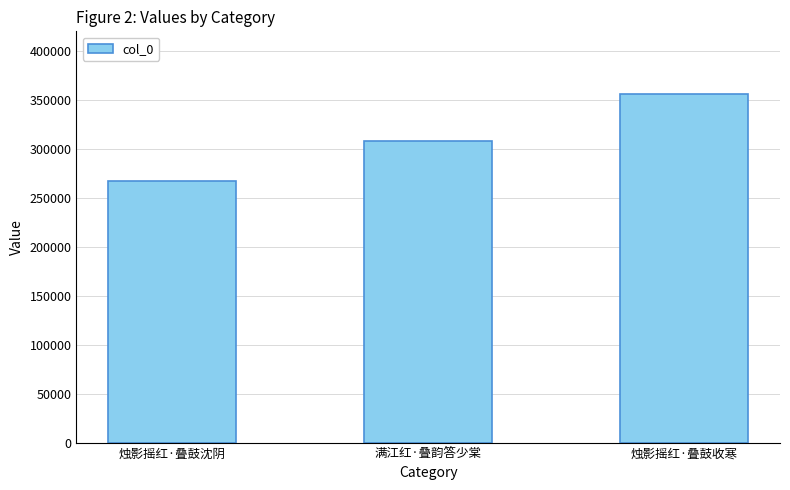

The value at 烛影摇红·叠鼓沈阴 is 350357. True or false?

False